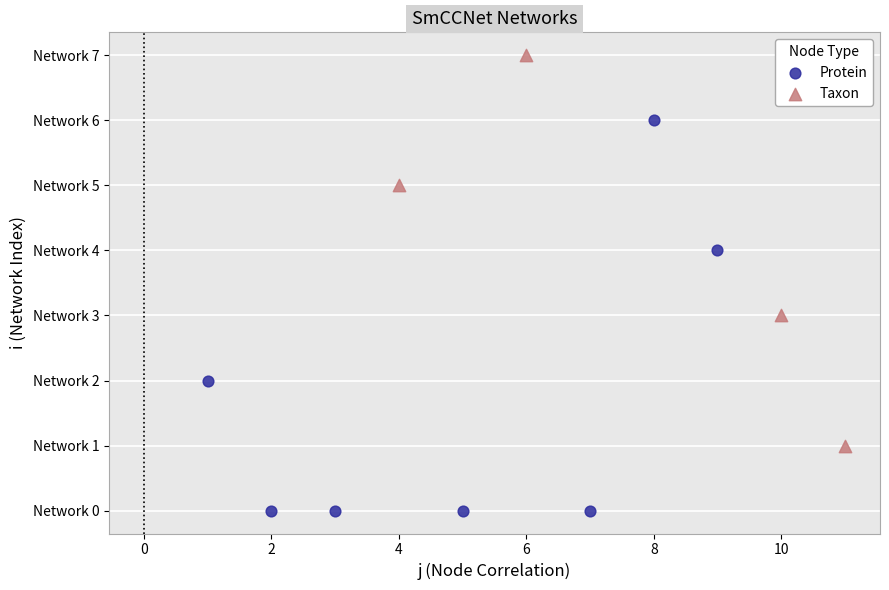

Which series contains the highest Y value?

Taxon